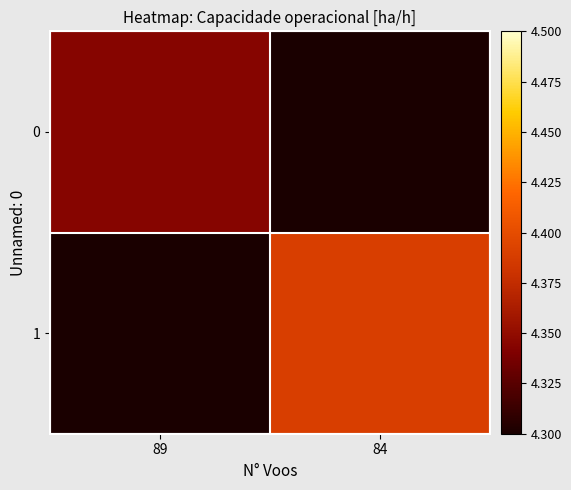

True or false: 1 has a value of 4.4 at 84.

True